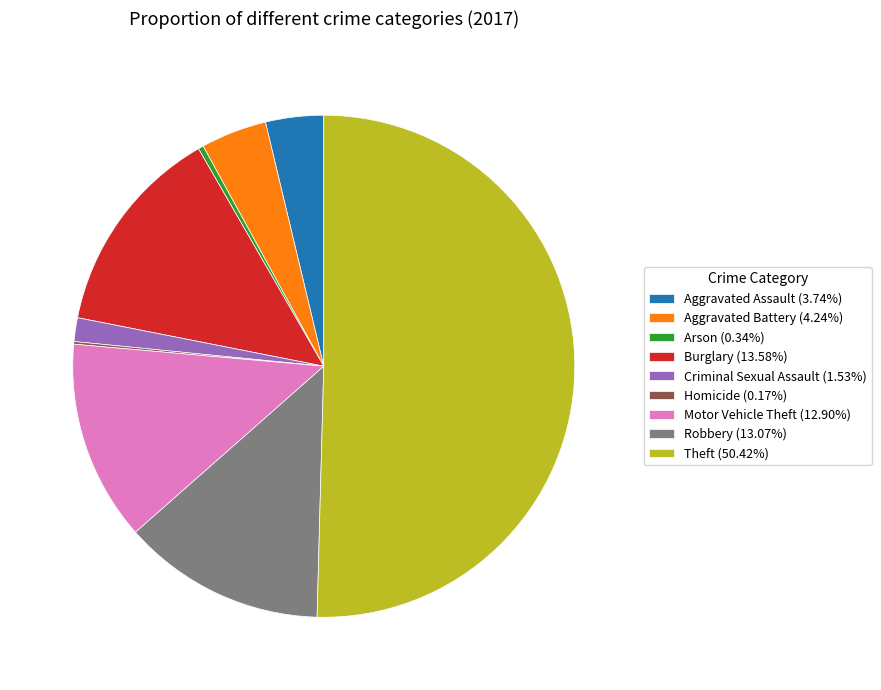

Does Burglary (13.58%) account for over 50% of the chart?

No